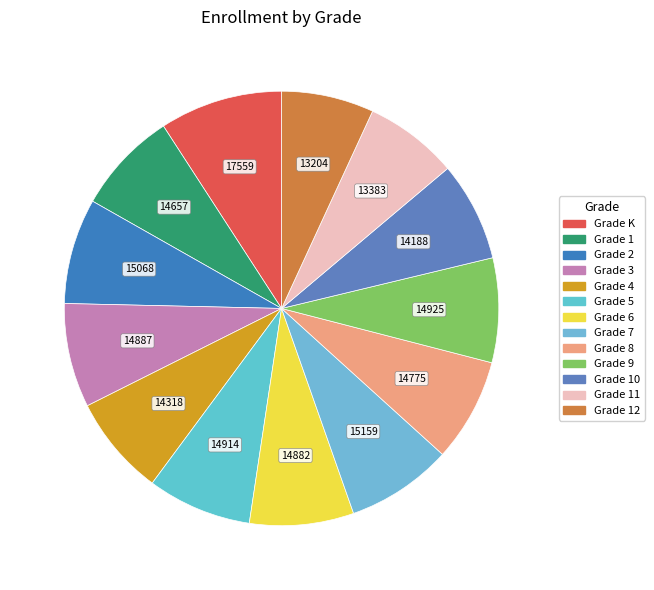

Is Grade 1 the majority of the pie?

No